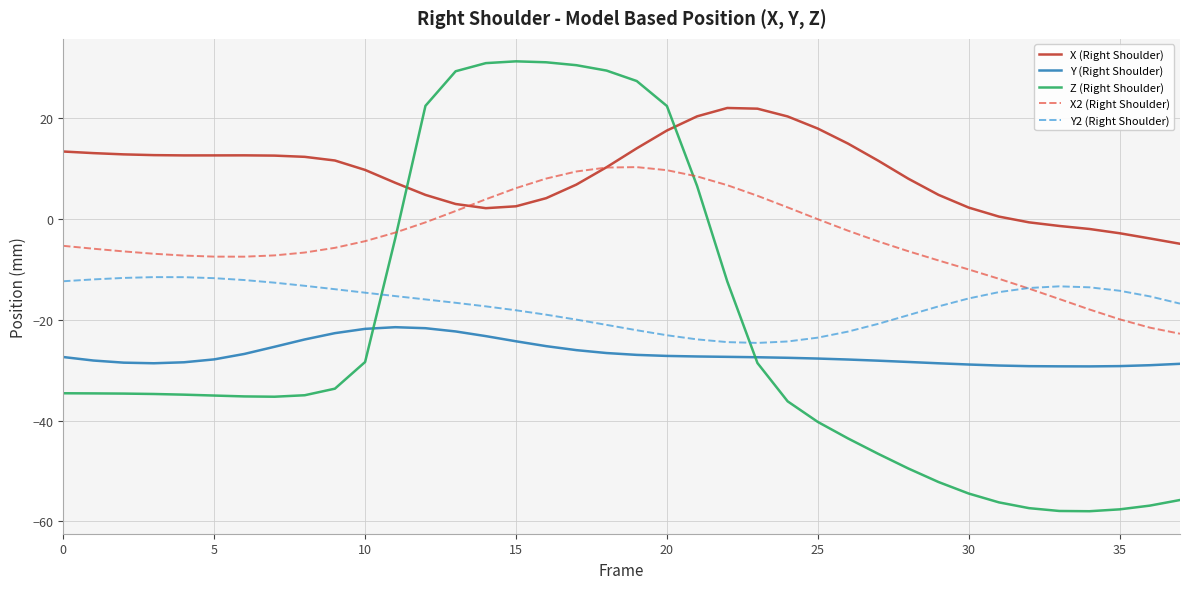

List the series in order of their peak value, lowest first.

Y (Right Shoulder), Y2 (Right Shoulder), X2 (Right Shoulder), X (Right Shoulder), Z (Right Shoulder)